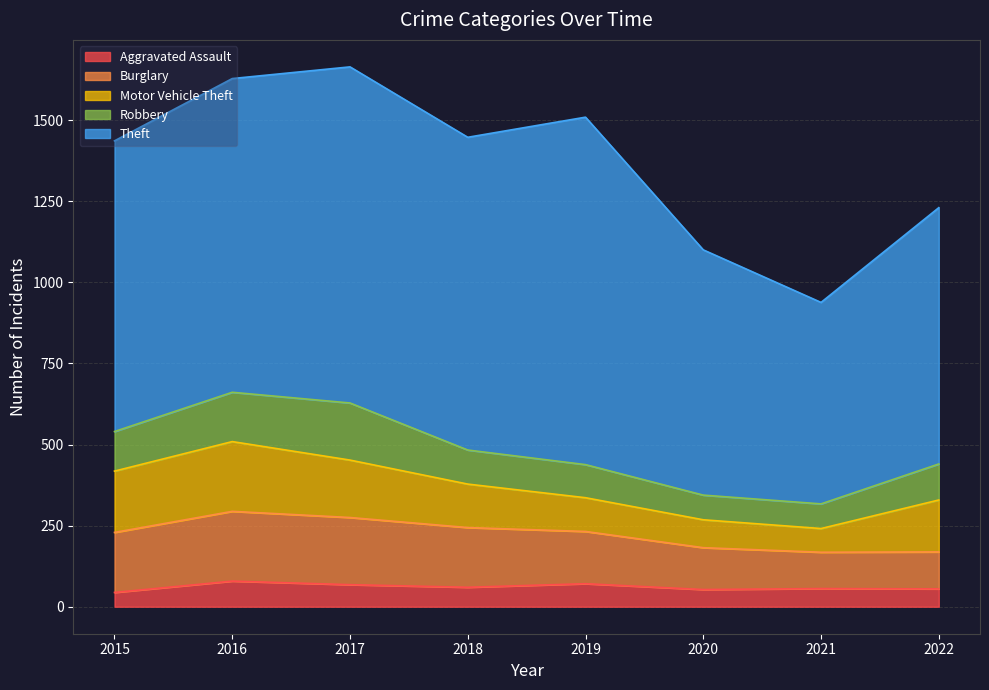

At which category is the sum across all series the highest?

2017